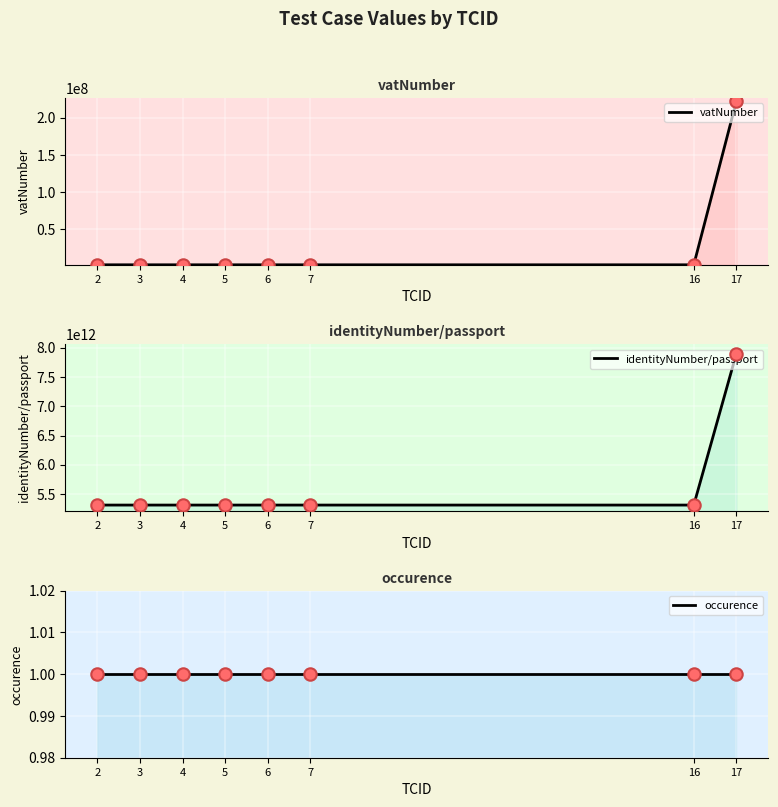

Which series contains the lowest Y value?

occurence